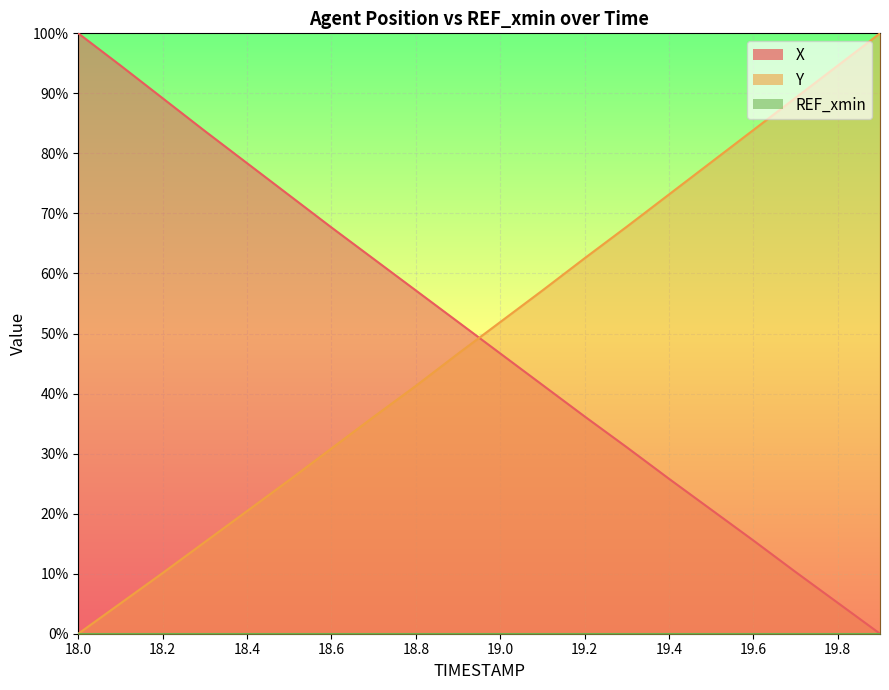

What is the sum of the X values at 18.3 and 19.1?

125.2